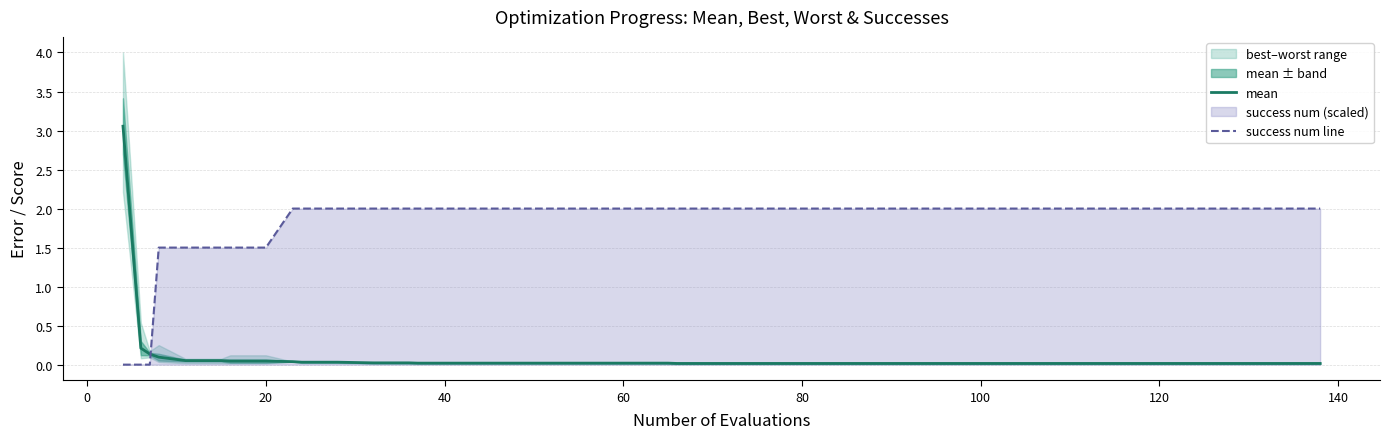

At how many categories does at least one series exceed 0?

40